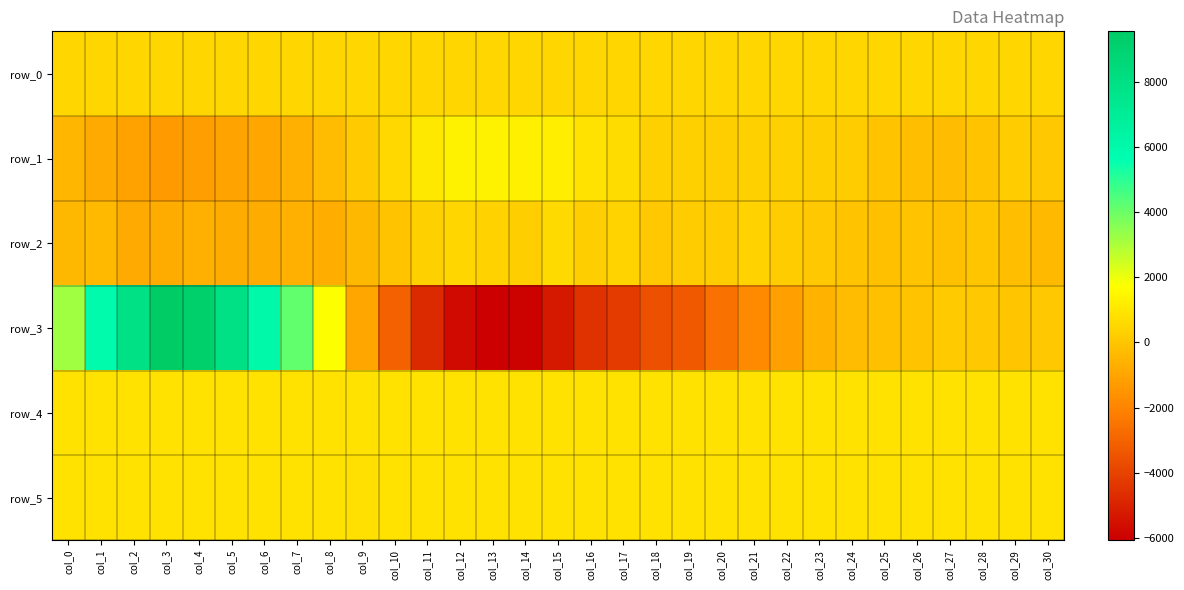

Which series has the largest total across all categories?

row_4